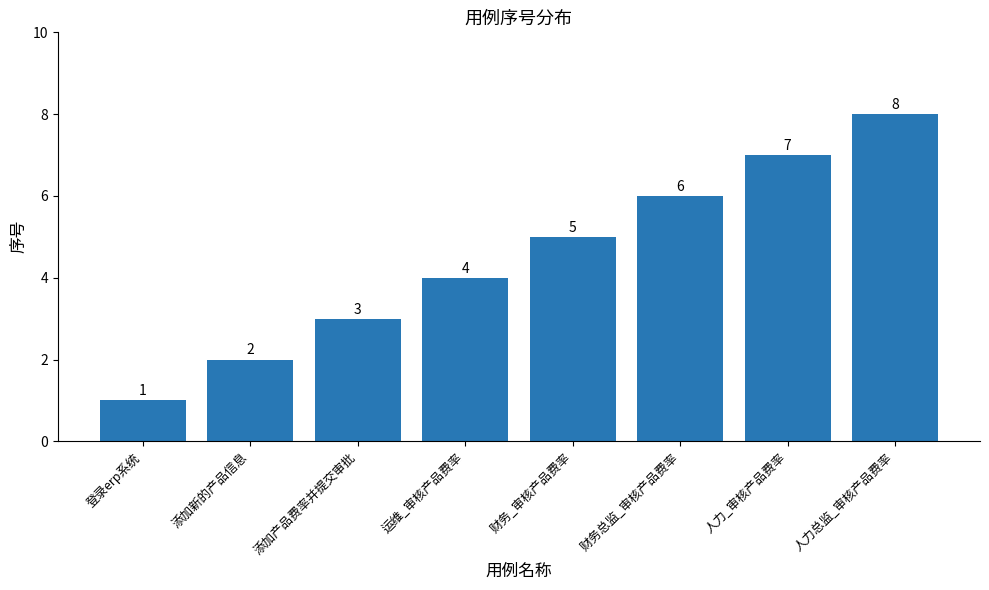

What is the greatest value displayed?

8